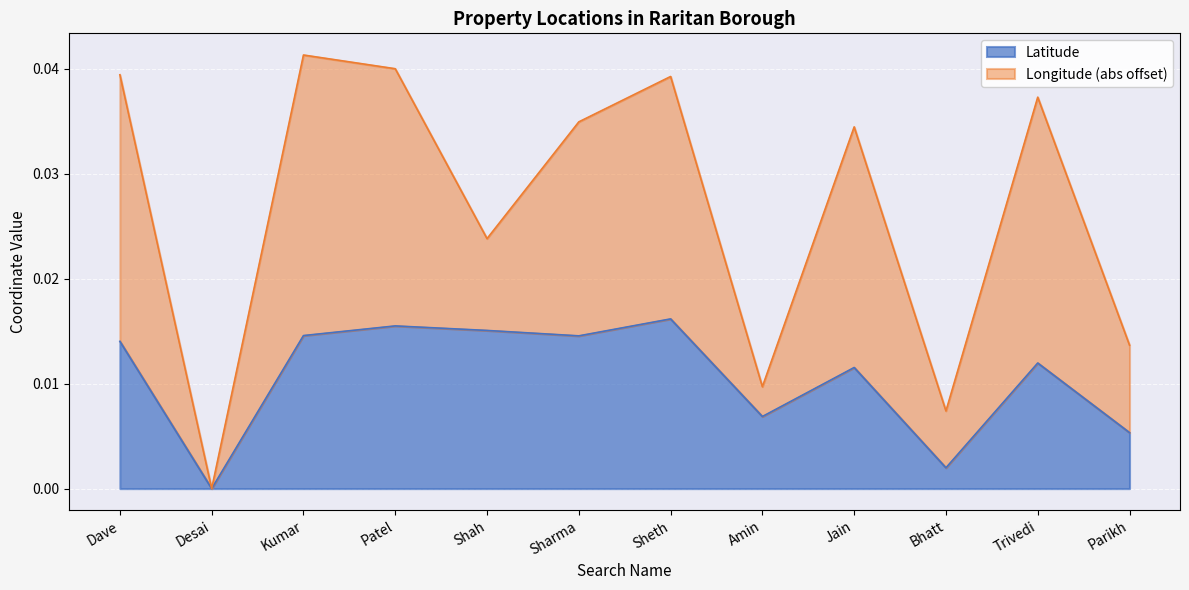

True or false: the data has more than 1 interior local peaks.

True